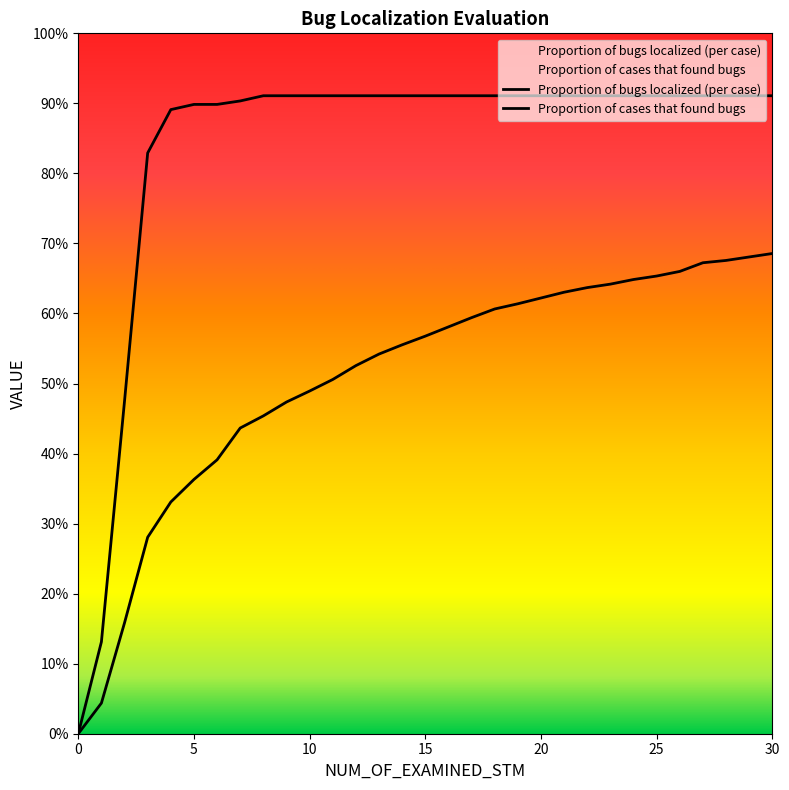

True or false: Proportion of bugs localized (per case) and Proportion of cases that found bugs intersect in this chart.

False